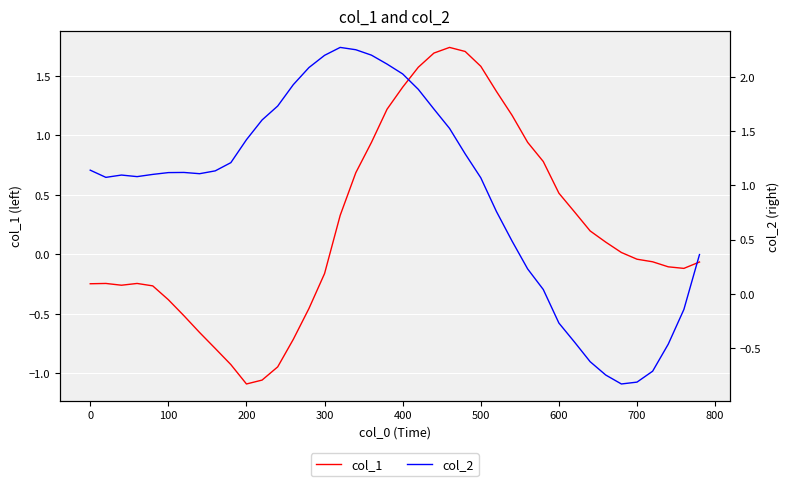

Rank the series by their average value, from lowest to highest.

col_1, col_2